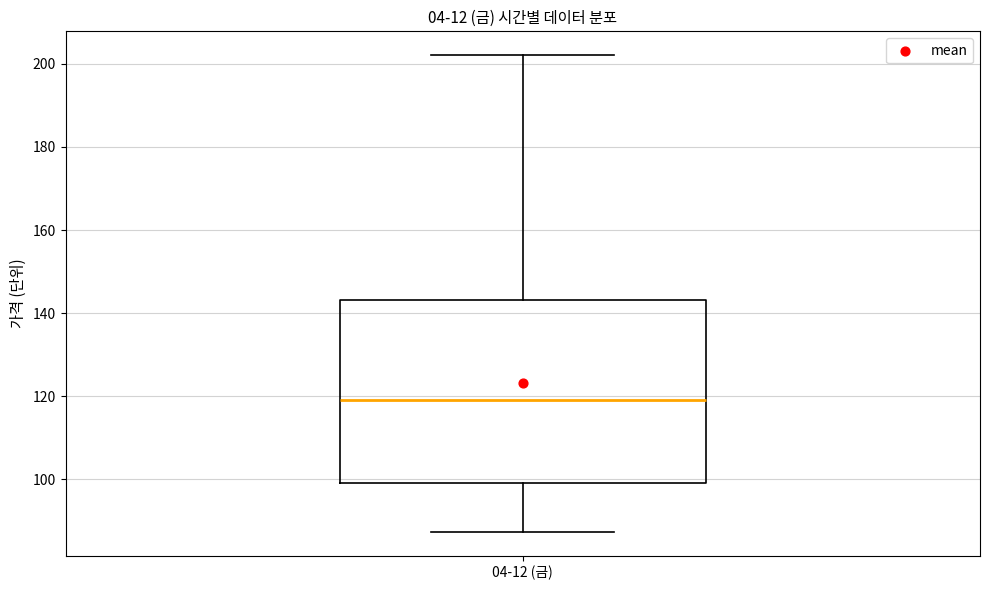

Where does the lower whisker of the box for 04-12 (금) end on the y-axis? The values are not printed on the chart, so give them approximately, as read against the axis.

88